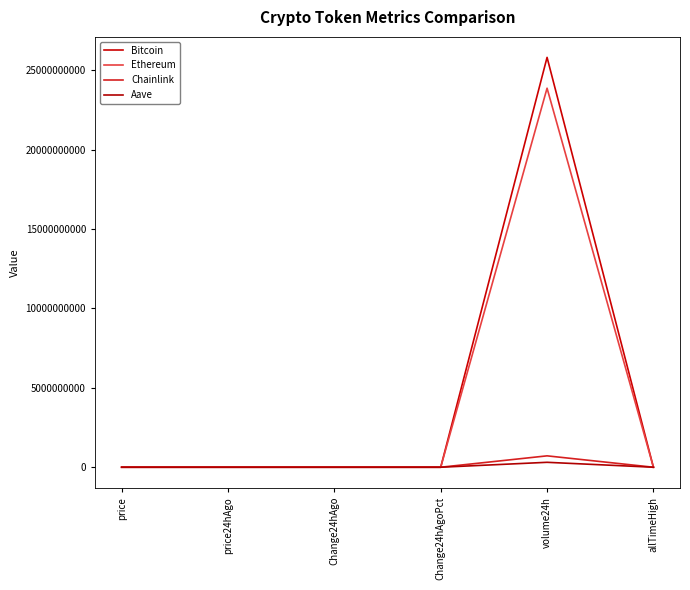

Is this an area chart (filled region under the line)?

No